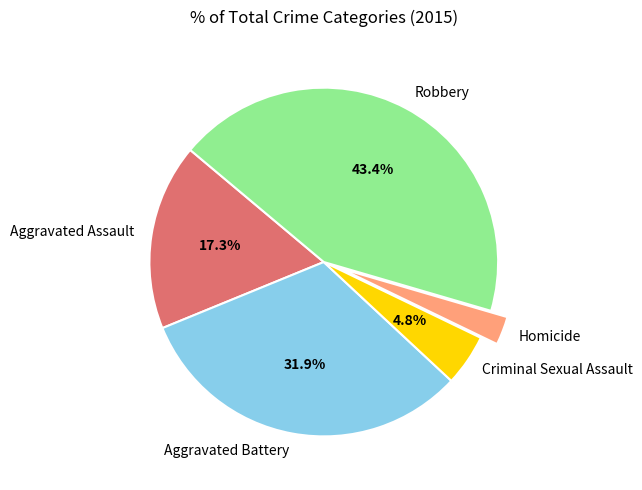

Between Criminal Sexual Assault and Aggravated Battery, which is larger?

Aggravated Battery